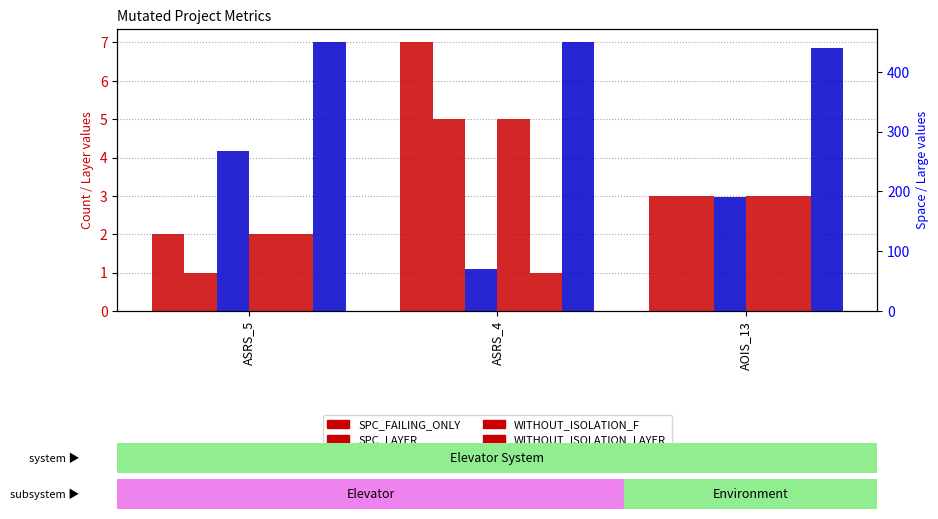

How many bars are there in total?

18